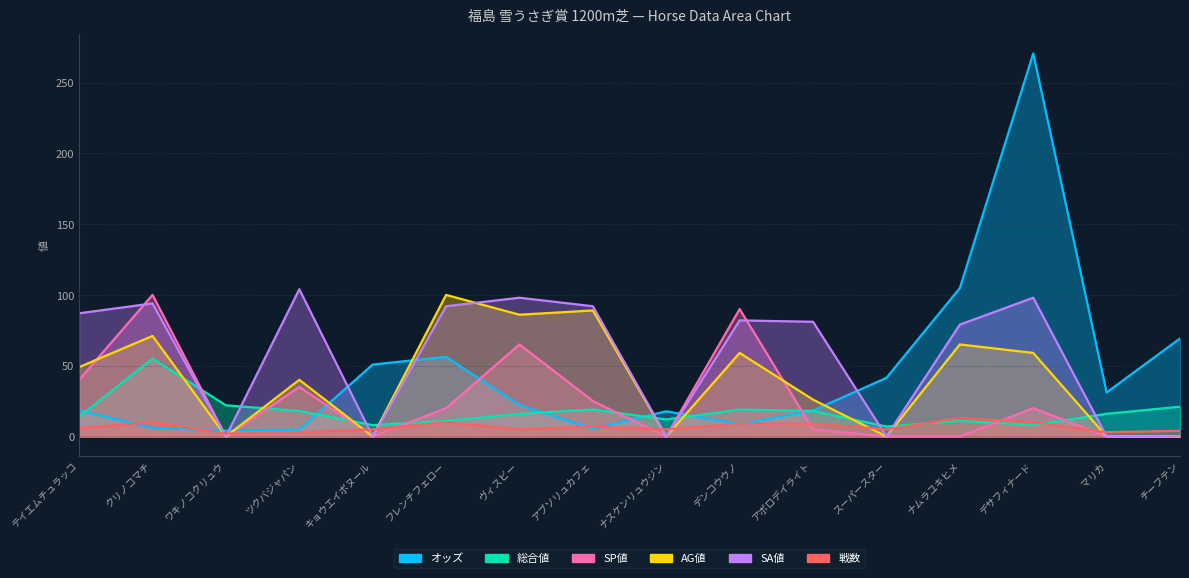

The value of SP値 at ナムラユキヒメ is 0.0. True or false?

True